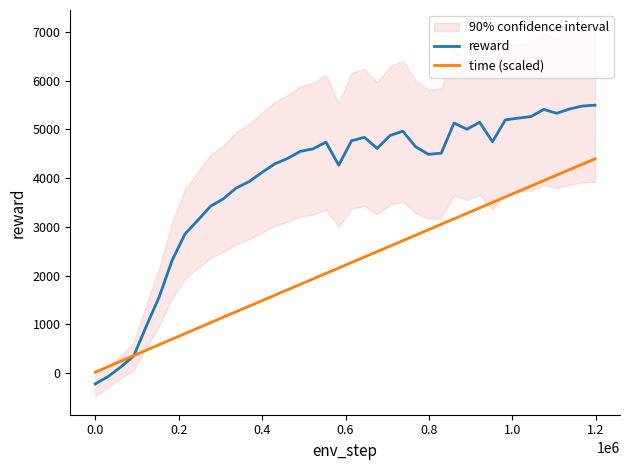

List the series in order of their peak value, highest first.

reward, time (scaled)